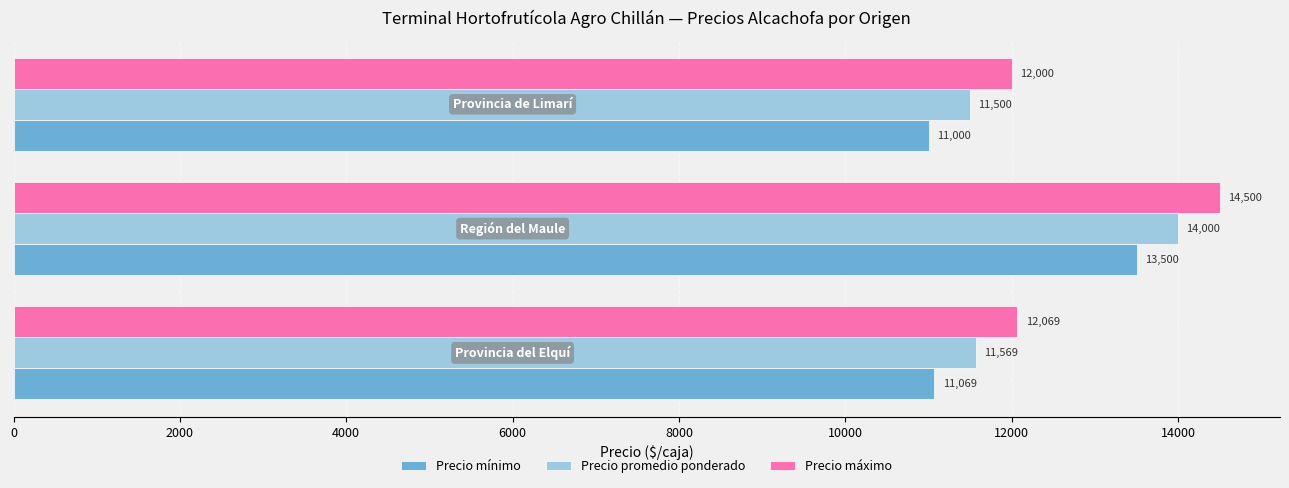

What is the highest value of the Precio mínimo series?

13500